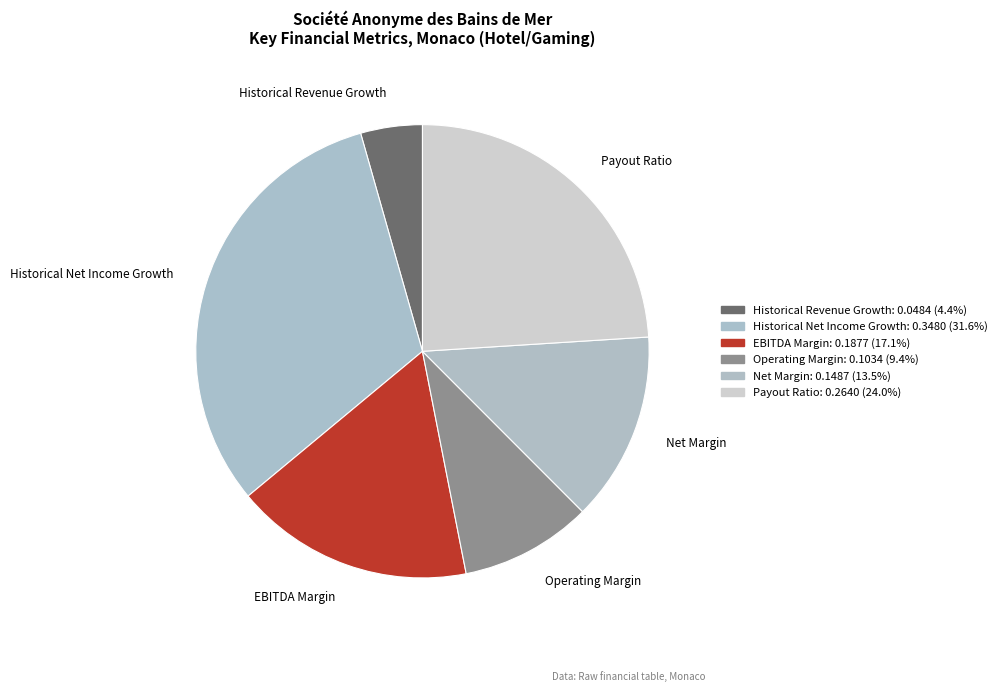

How many slices are in this pie chart?

6